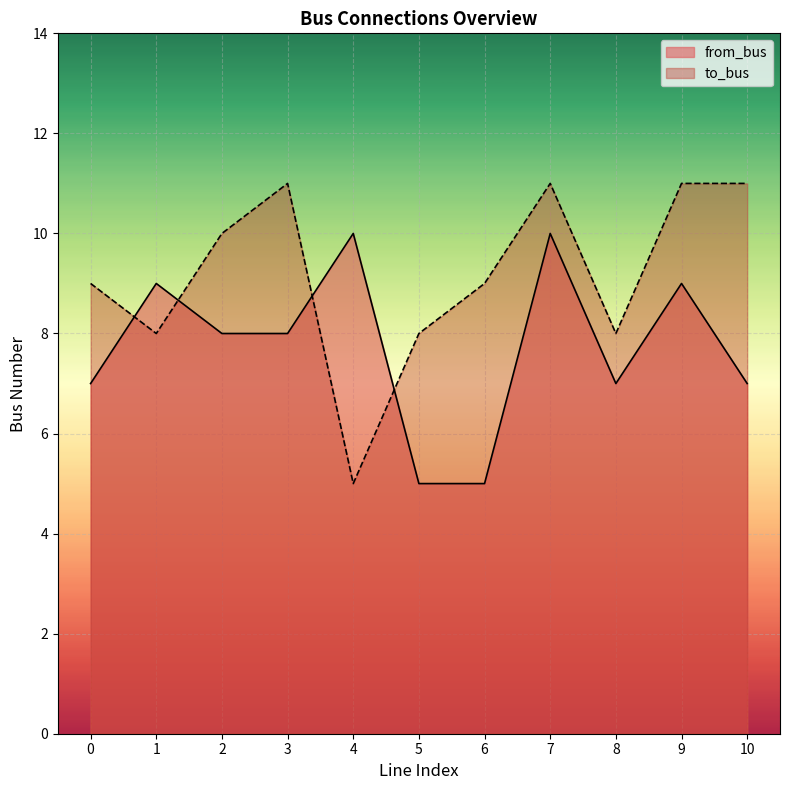

What is the sum of all to_bus values?

101